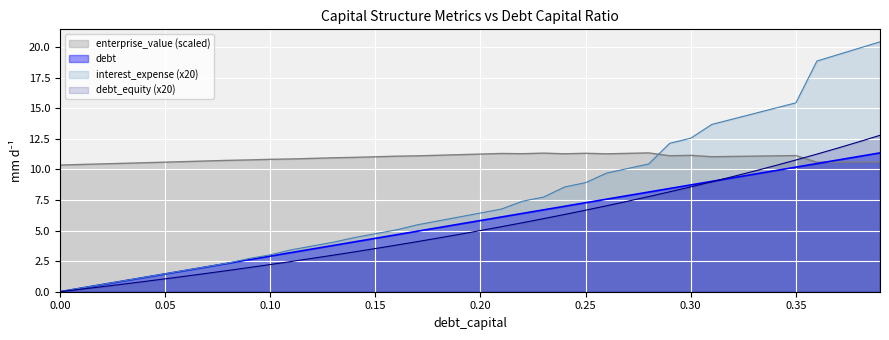

What are all the series names shown in the legend?

enterprise_value (scaled), debt, interest_expense (x20), debt_equity (x20)